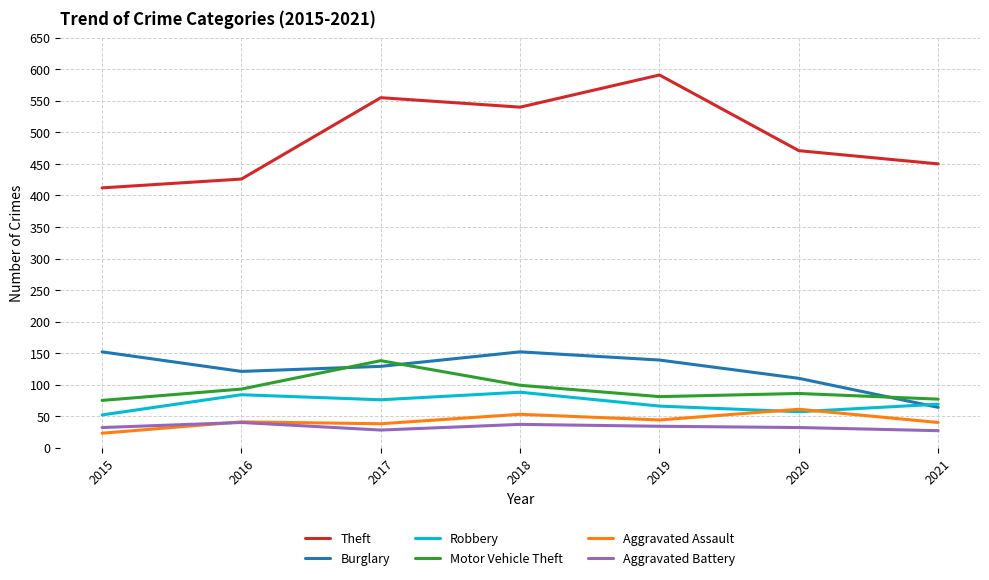

Which series changed the most between 2019 and 2020?

Theft